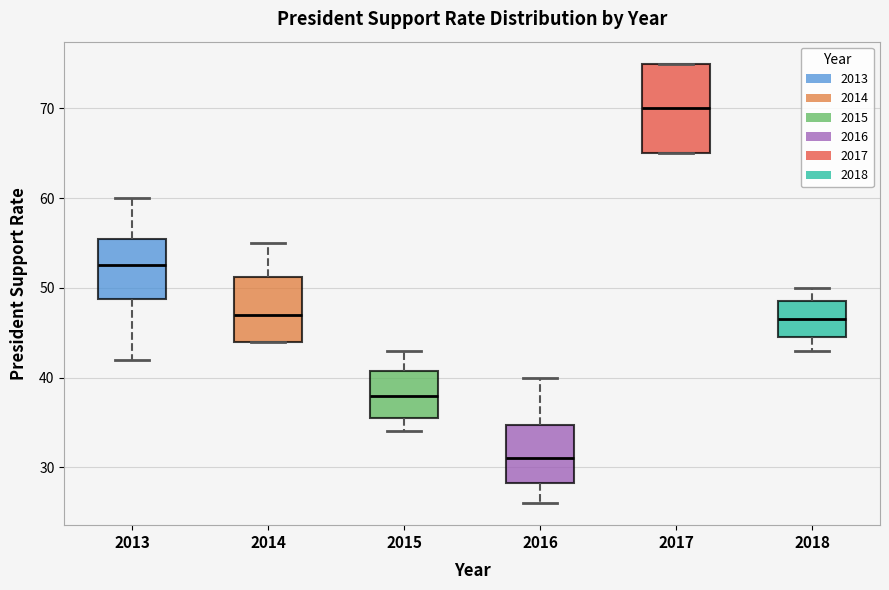

Where does the median line of the box at x = 2016 sit on the y-axis? The values are not printed on the chart, so give them approximately, as read against the axis.

31